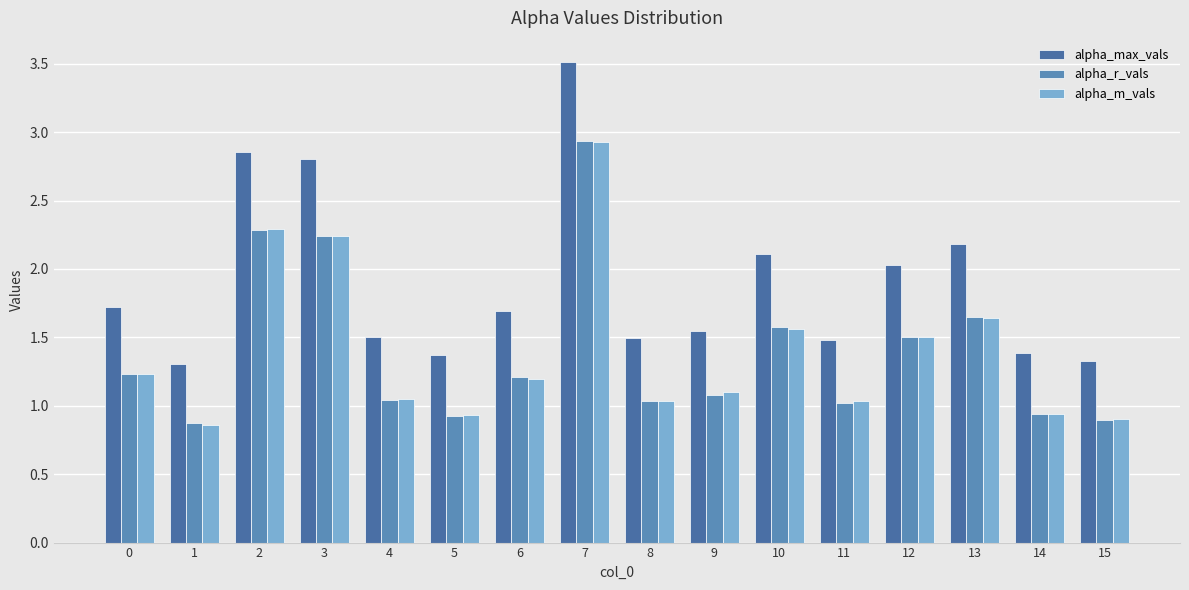

What is the difference between the maximum and minimum values in the alpha_max_vals series?

2.2